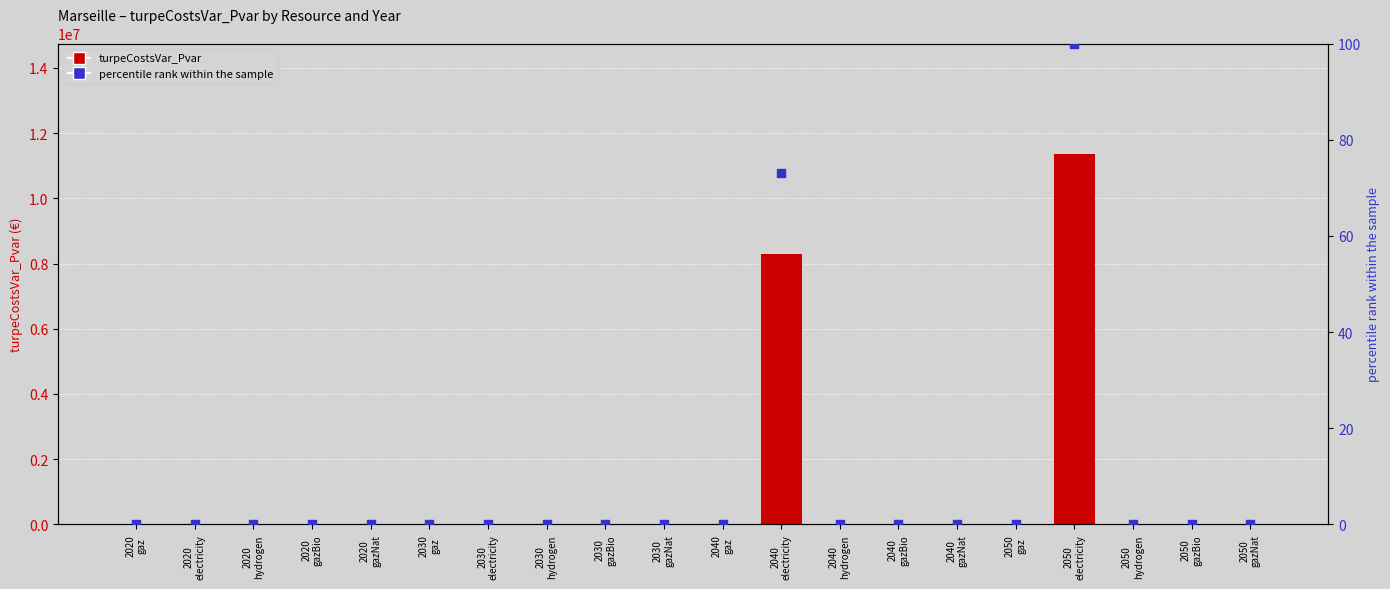

Which series has the largest total across all categories?

turpeCostsVar_Pvar